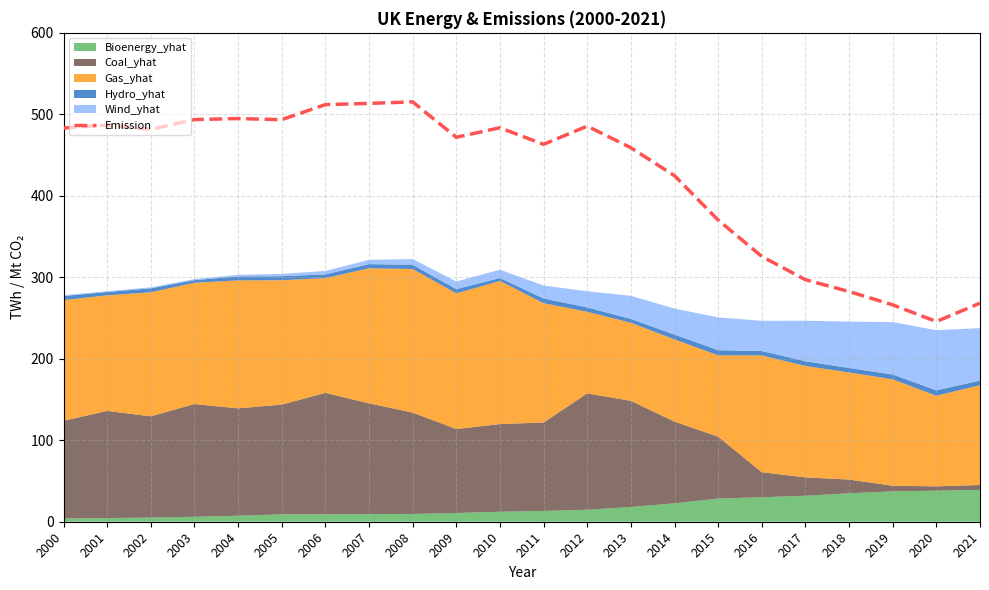

What is the sum of the values at 2003 and 2006?

1005.5